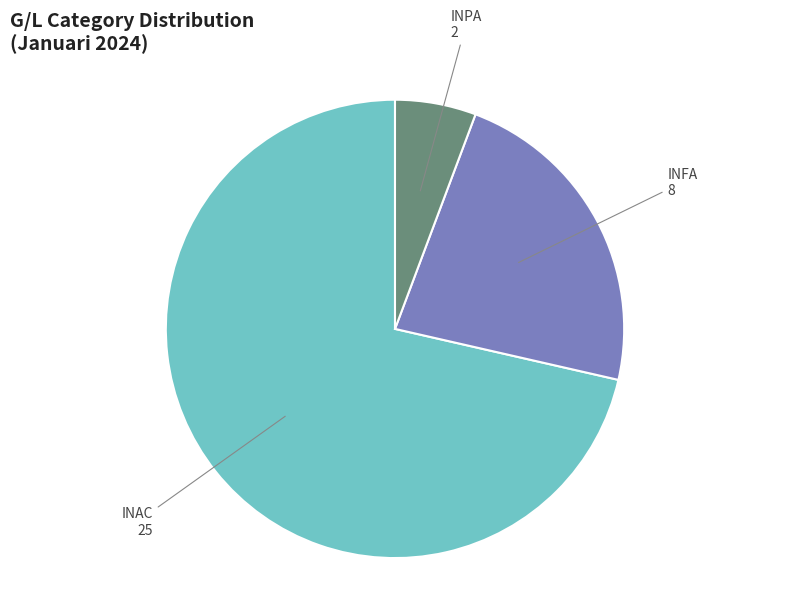

How many segments does this pie chart have?

3